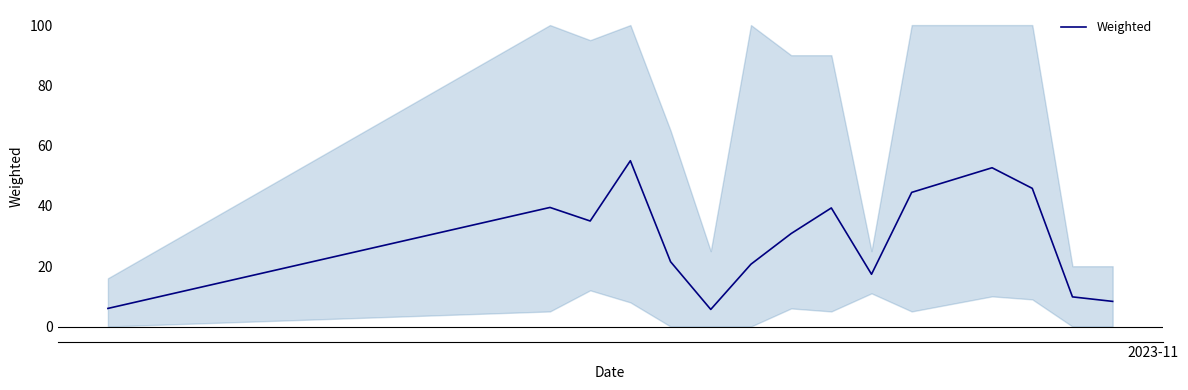

What is the highest value of the Weighted series?

55.0